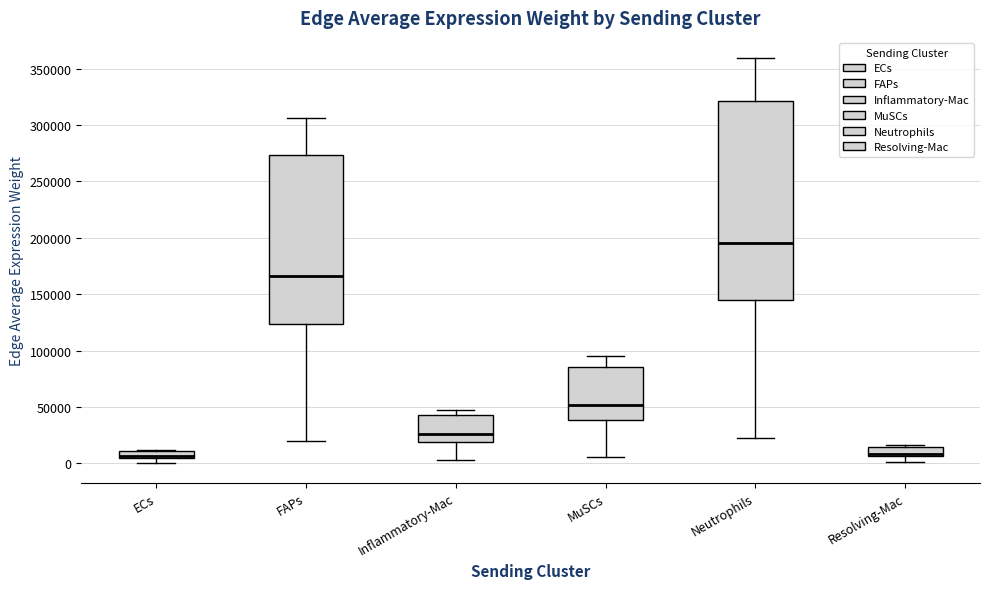

Where does the lower whisker of the box for MuSCs end on the y-axis? The values are not printed on the chart, so give them approximately, as read against the axis.

5000